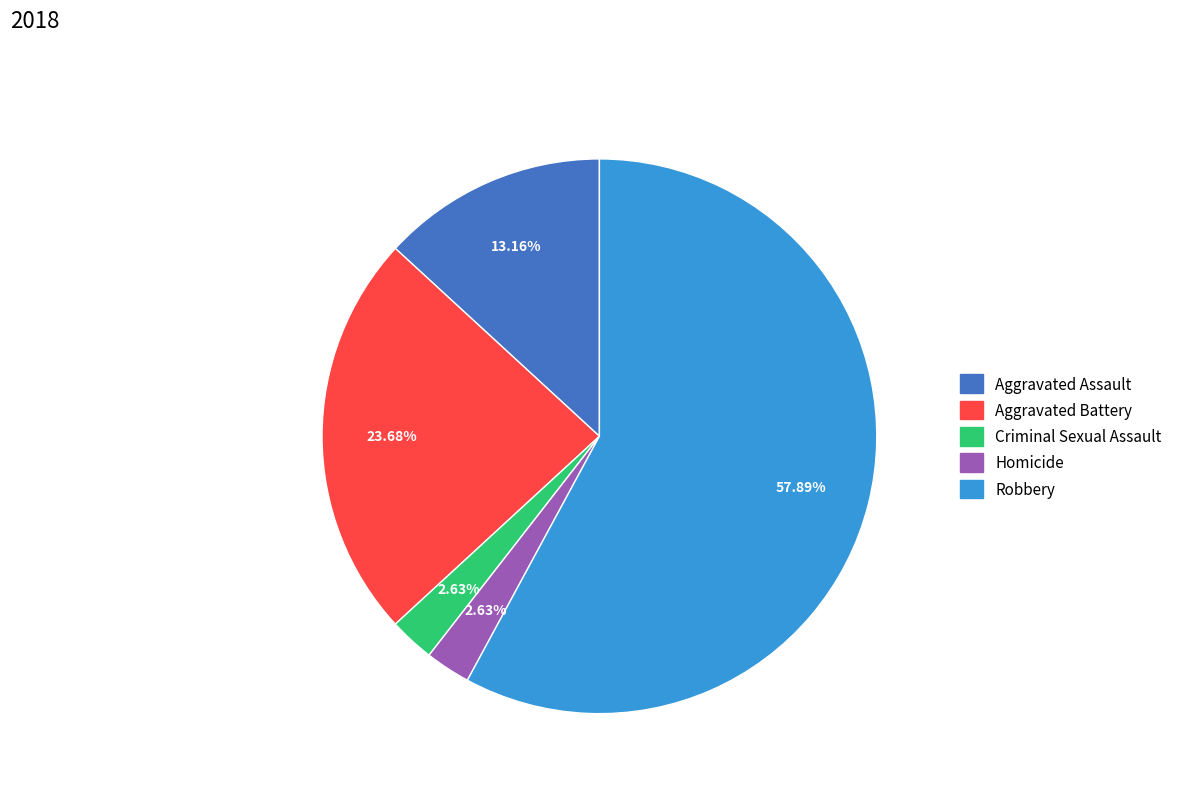

What is the total percentage of Robbery and Aggravated Assault?

71.1%